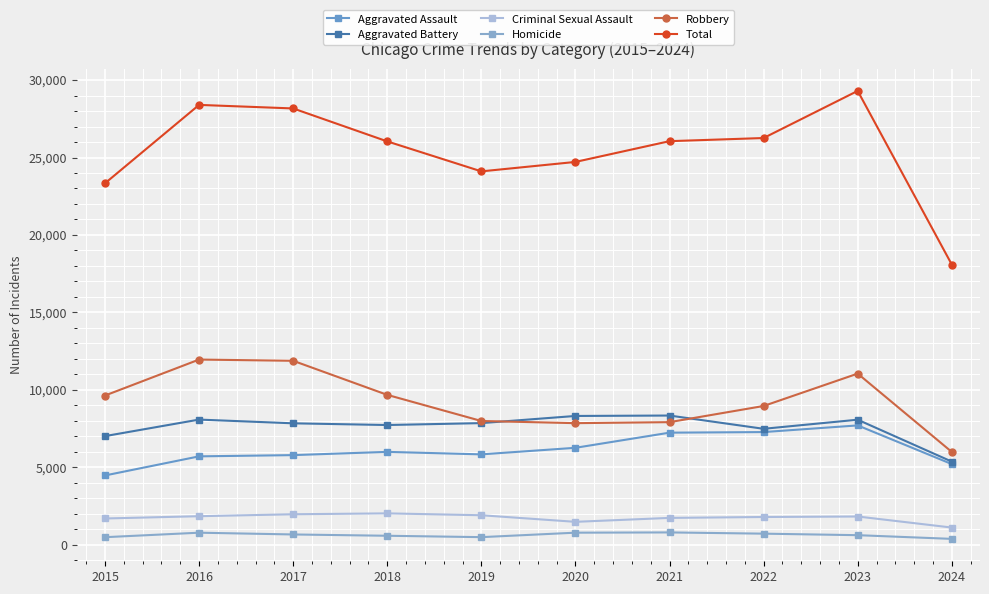

Which series has the largest total across all categories?

Total